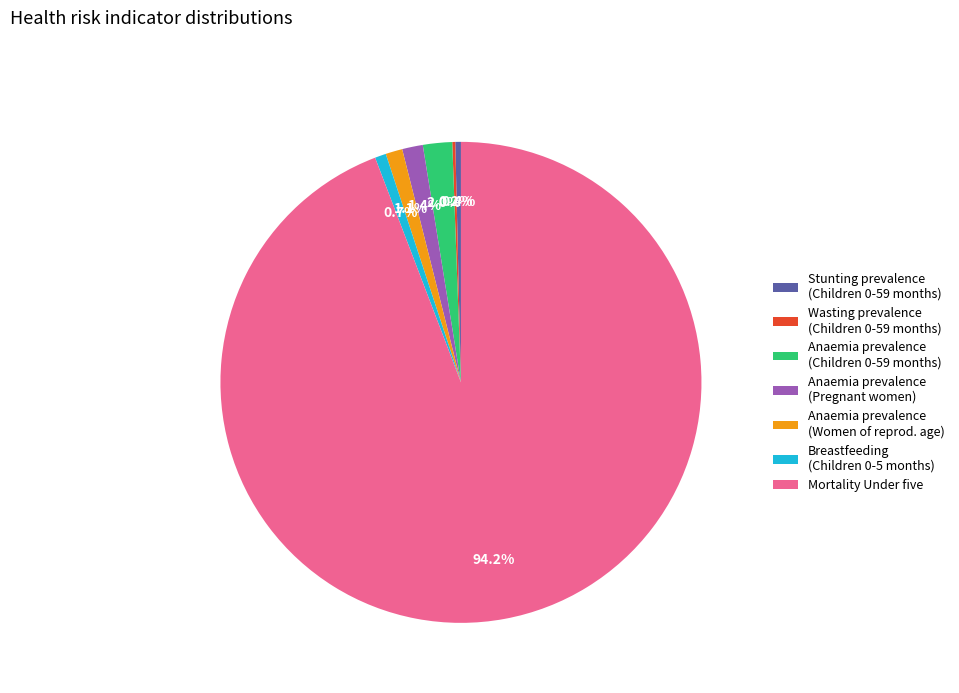

How much of the chart is everything except Stunting prevalence (Children 0-59 months)?

99.6%